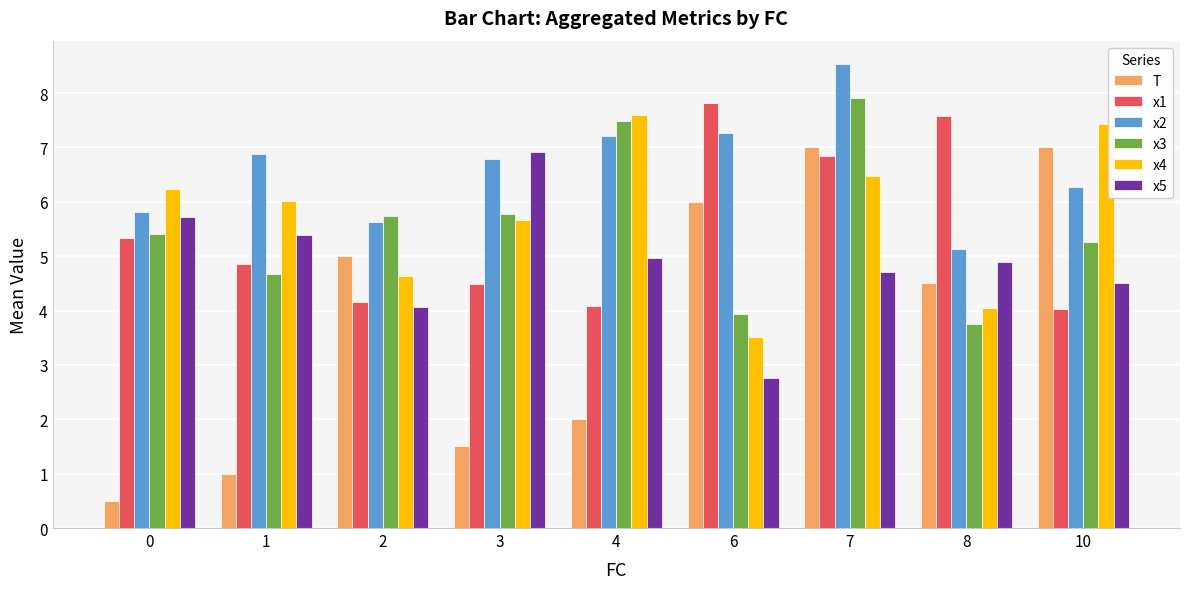

How many groups of bars are there?

9